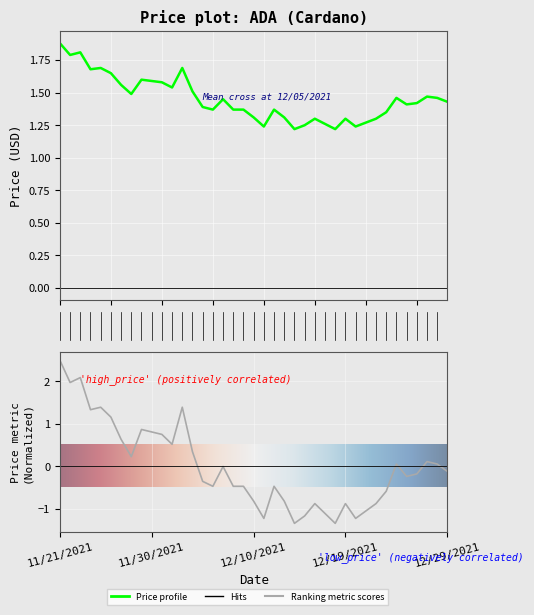

How many interior local valleys (lower than both neighbors) does the data have?

10